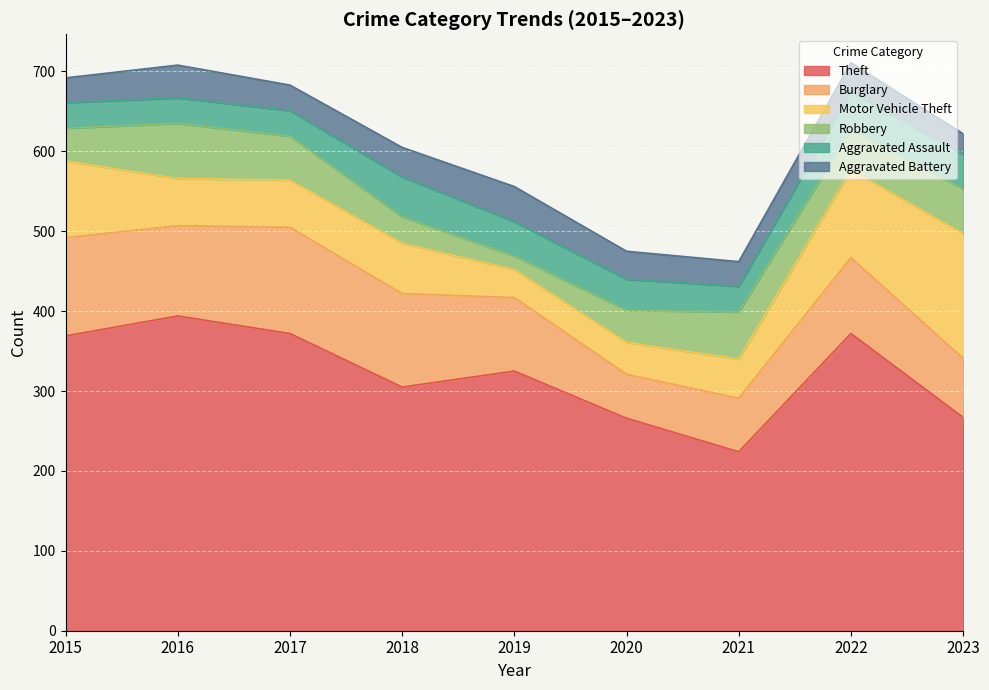

How many interior local valleys does the Aggravated Battery series have?

2